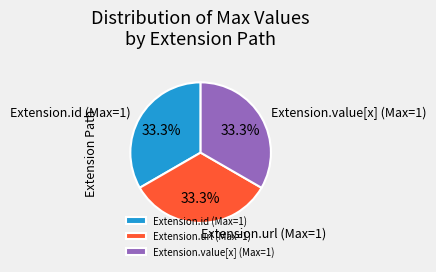

How many slices are in this pie chart?

3